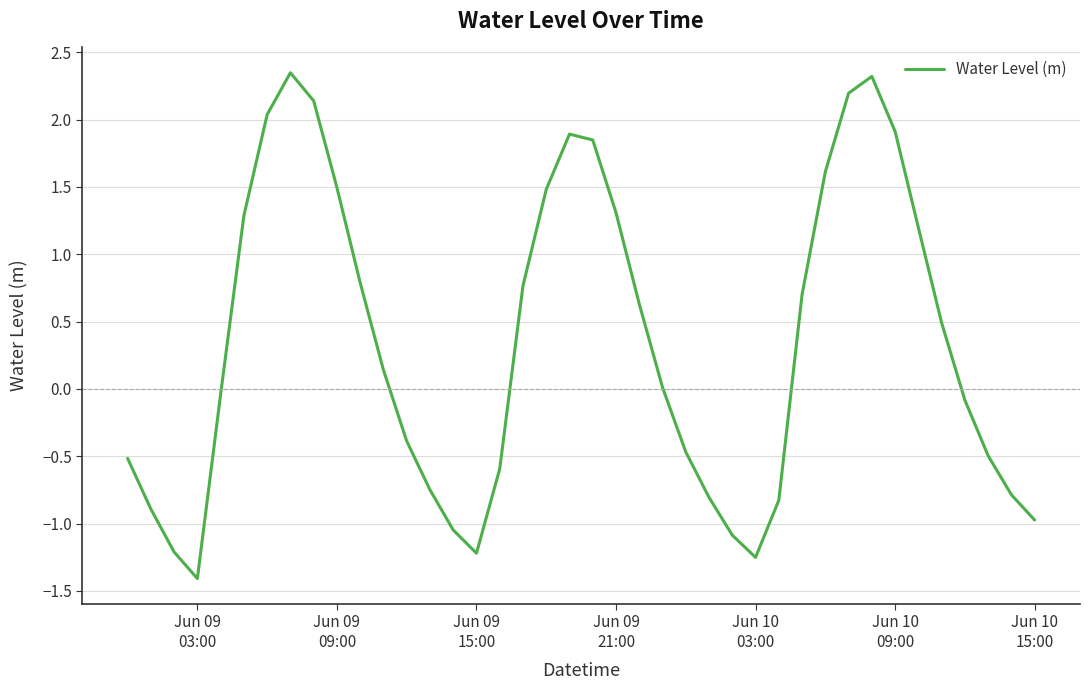

What is the minimum value shown in the chart?

-1.4